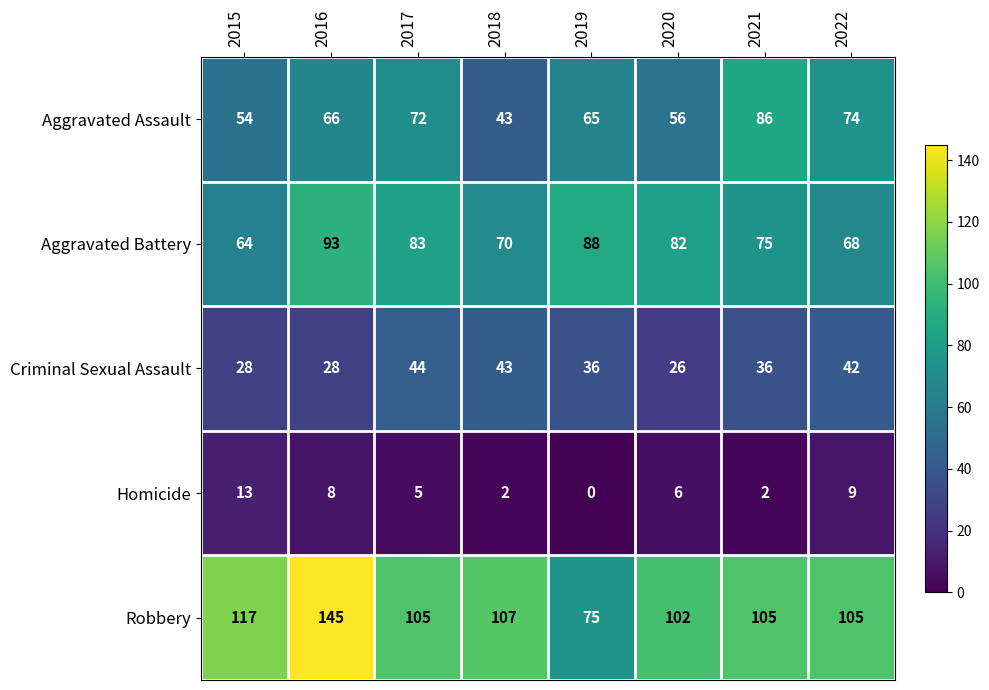

What is the sum of the Robbery values at 2017 and 2022?

210